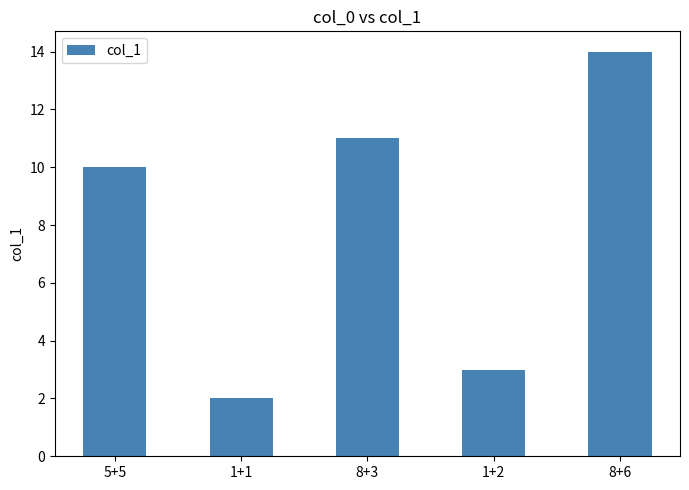

What is the minimum value shown in the chart?

2